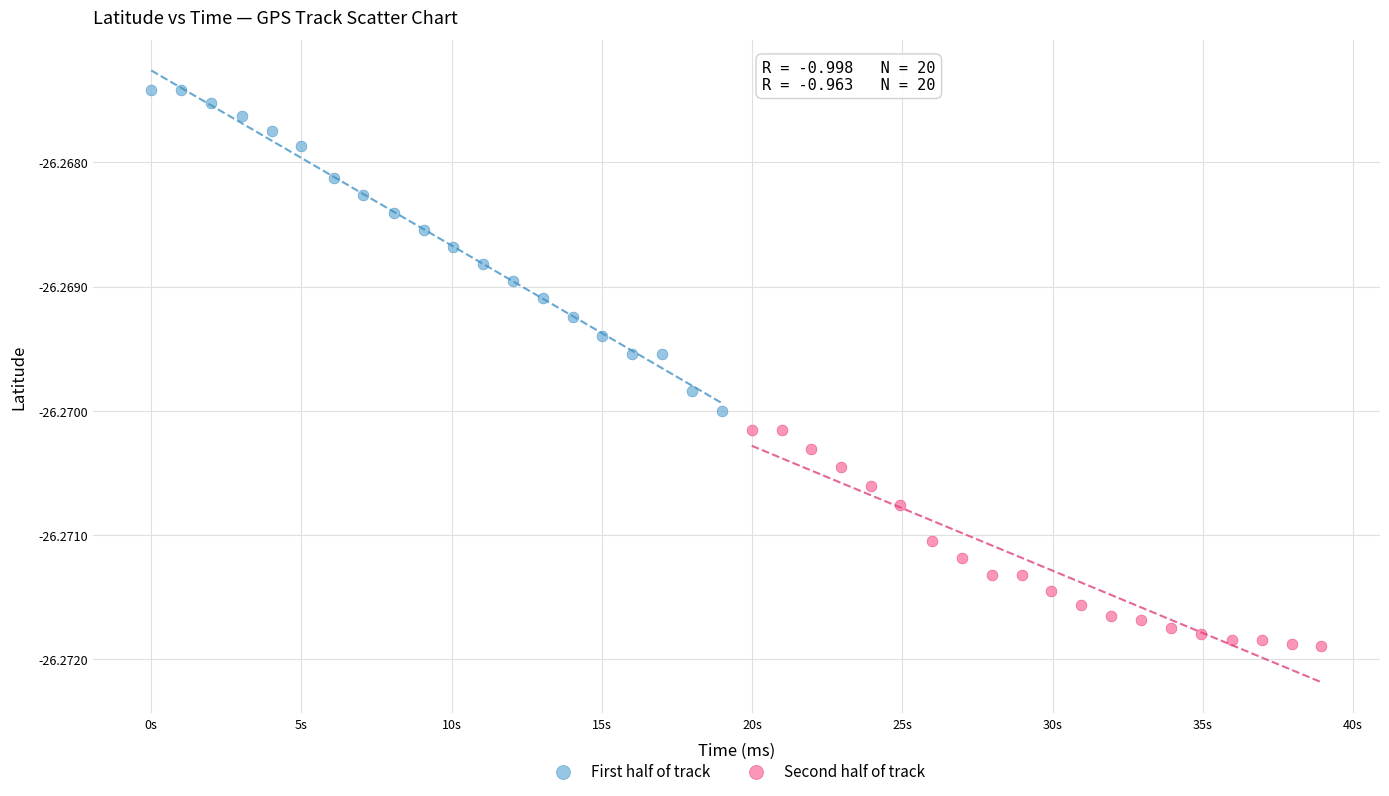

Which series contains the highest Y value?

First half of track